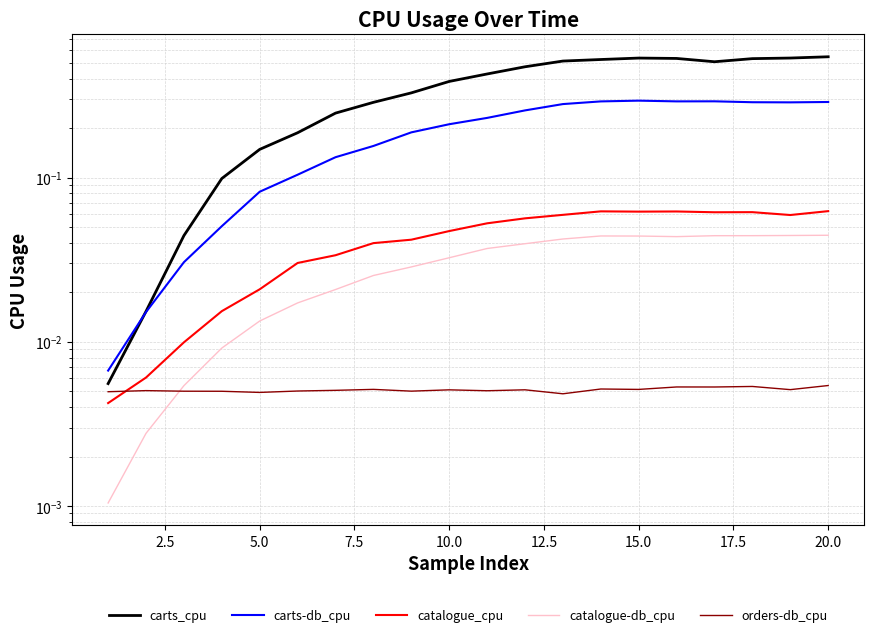

True or false: catalogue_cpu and orders-db_cpu intersect in this chart.

True